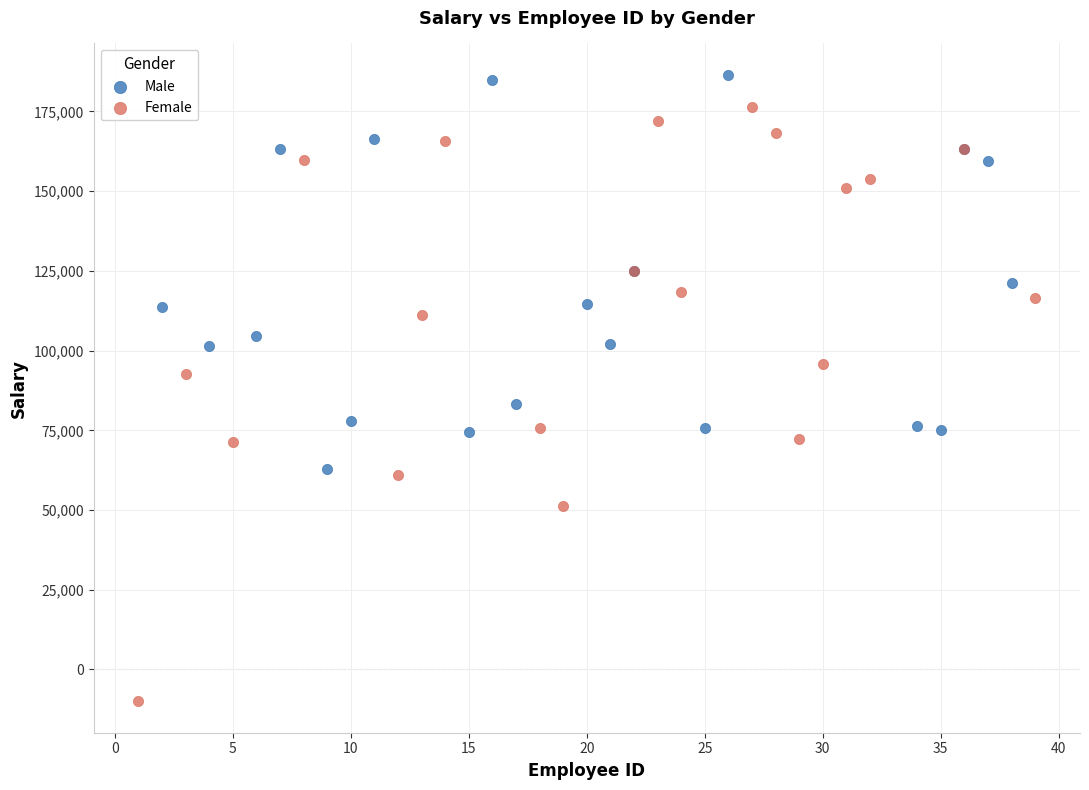

Which series contains the lowest Y value?

Female